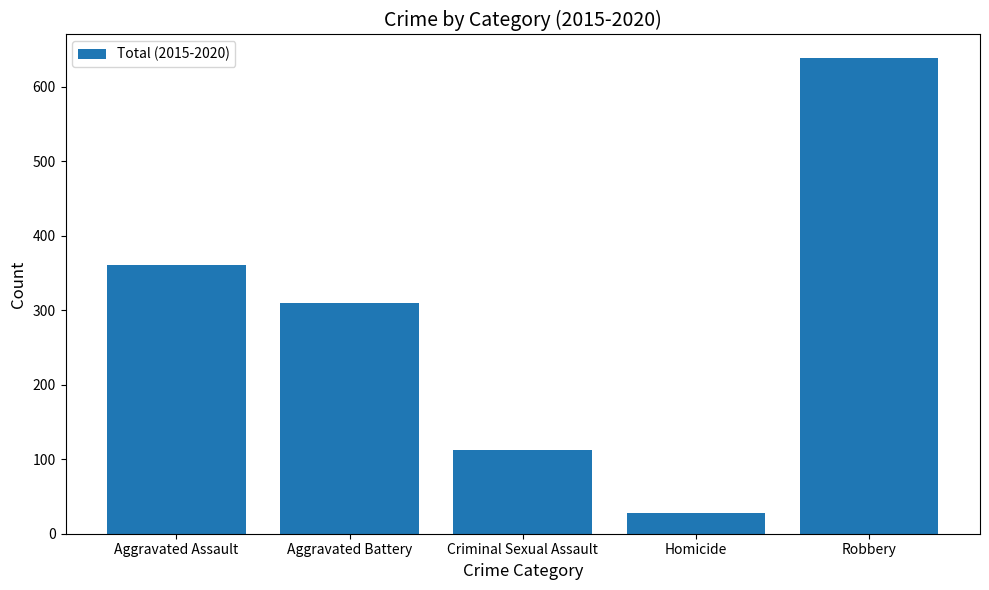

How many categories are shown in the chart?

5